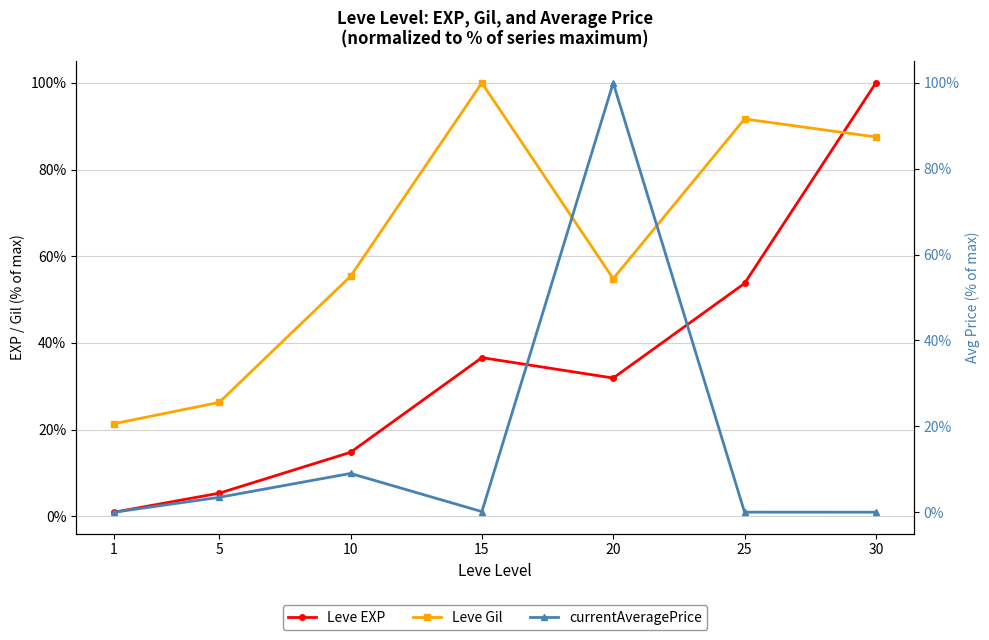

How many intersections are there between Leve Gil and currentAveragePrice?

2